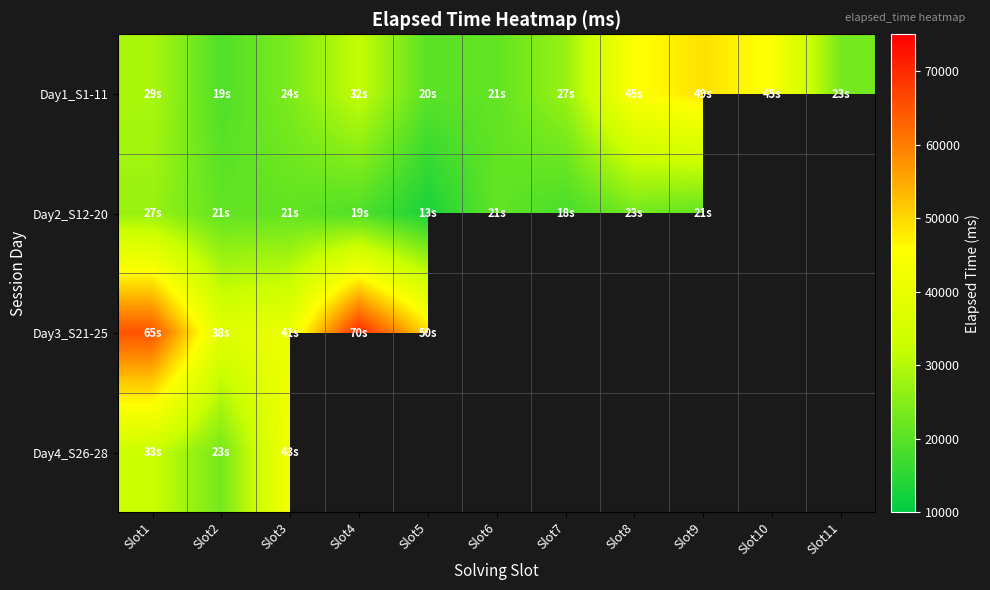

Where does the Day2_S12-20 series first go above 21000?

Slot1